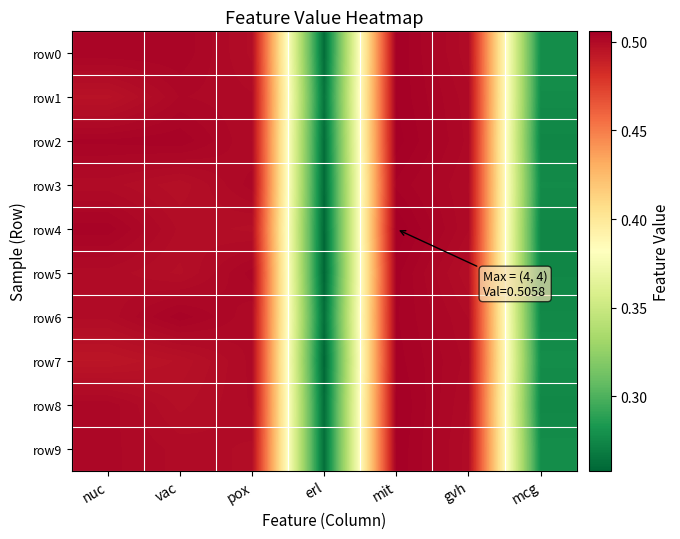

Which series has the largest range (max minus min)?

row4